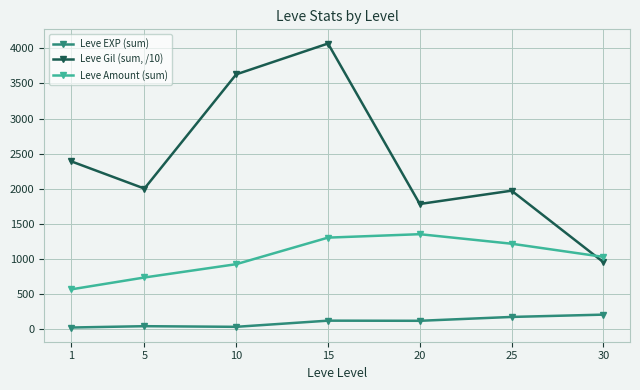

Rank the series by their average value, from highest to lowest.

Leve Gil (sum, /10), Leve Amount (sum), Leve EXP (sum)